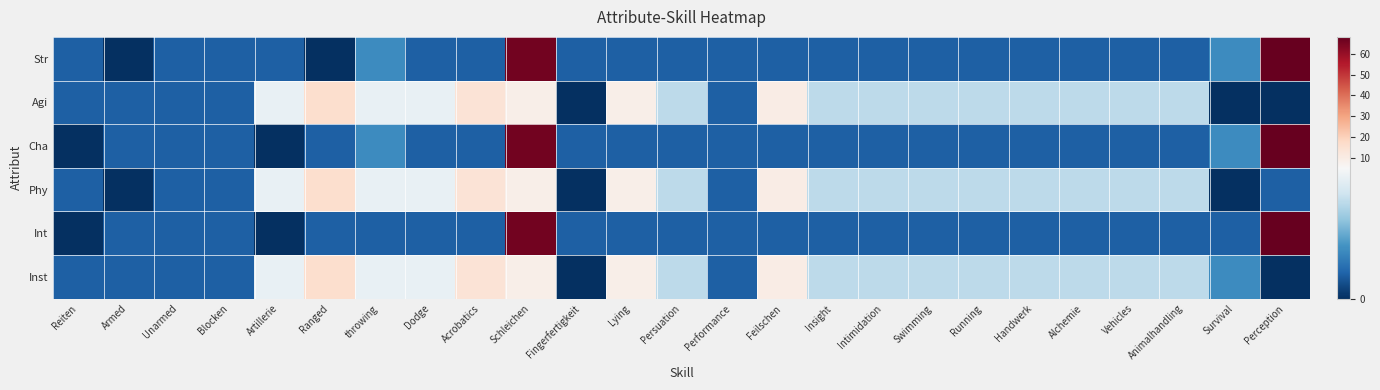

At Alchemie, list the series in order from smallest to largest.

Str, Cha, Int, Agi, Phy, Inst